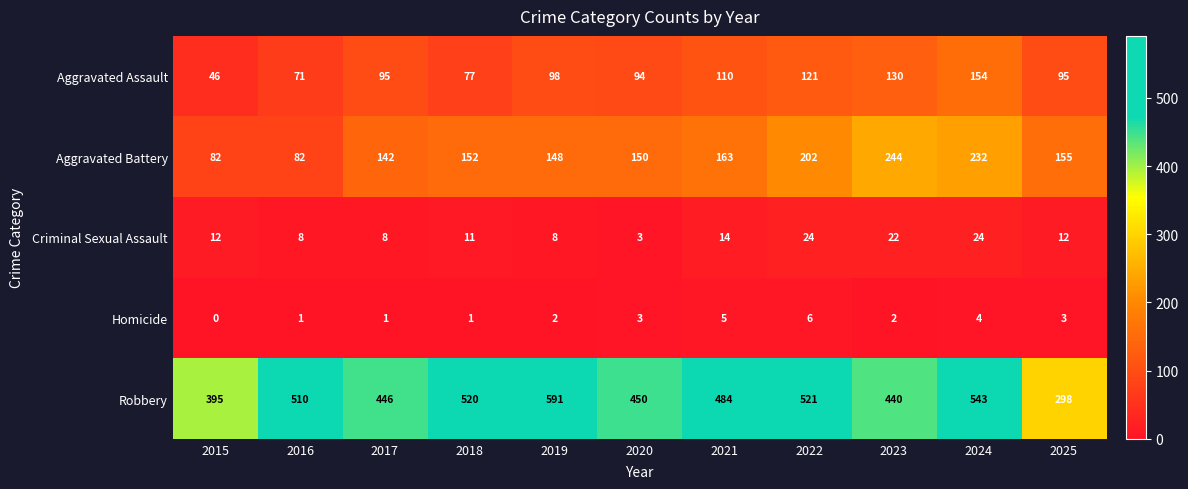

What value does the Aggravated Battery series have at 2025, to the nearest 50?

150